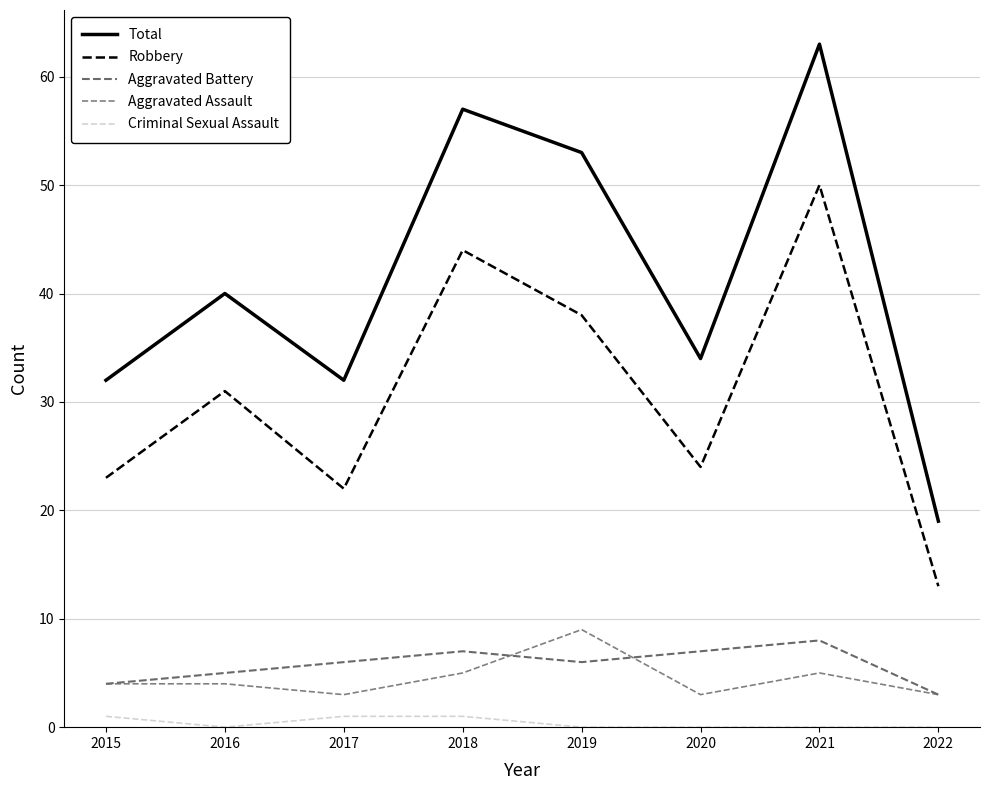

What value does the Criminal Sexual Assault series have at 2018?

1